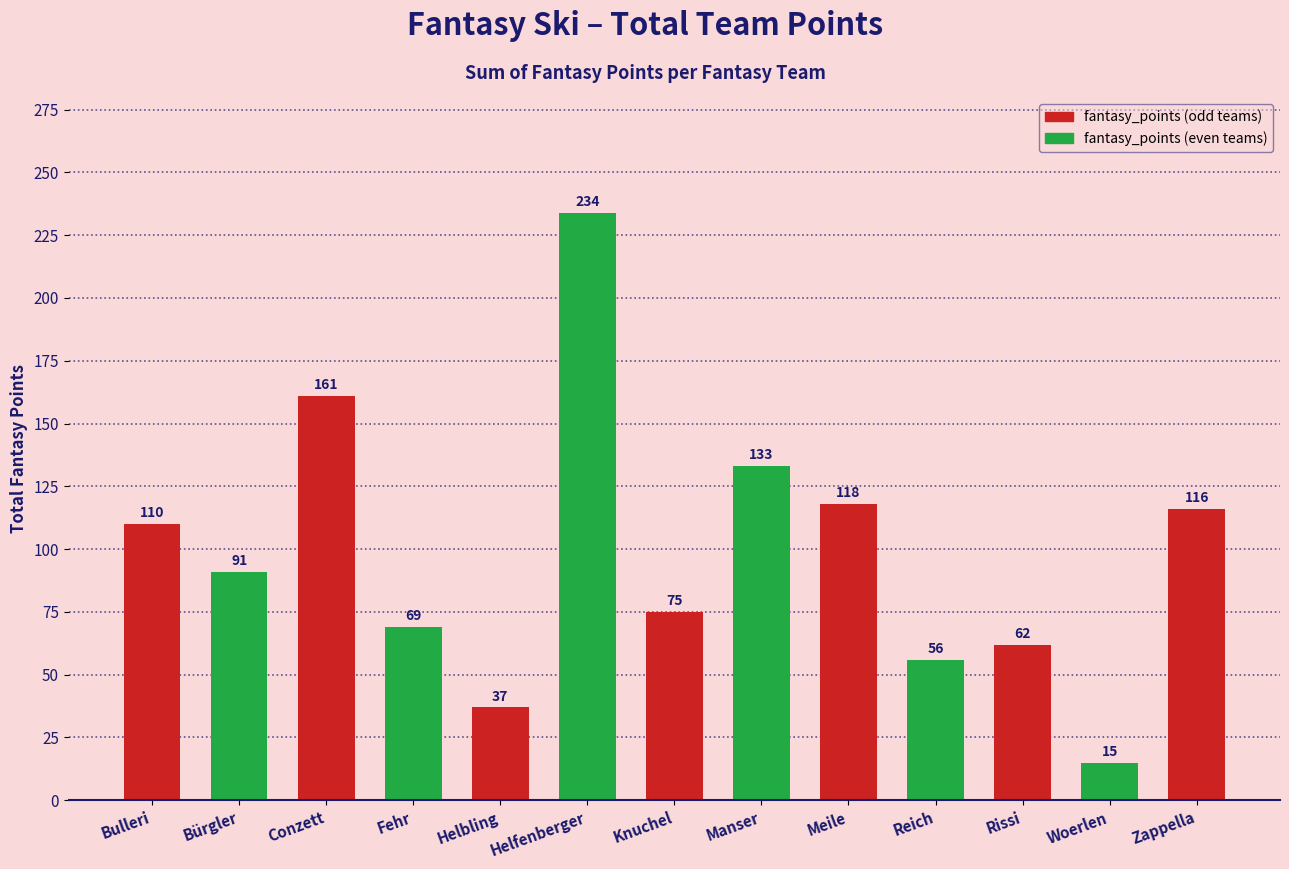

List the labels in order of value, smallest first.

Woerlen, Helbling, Reich, Rissi, Fehr, Knuchel, Bürgler, Bulleri, Zappella, Meile, Manser, Conzett, Helfenberger